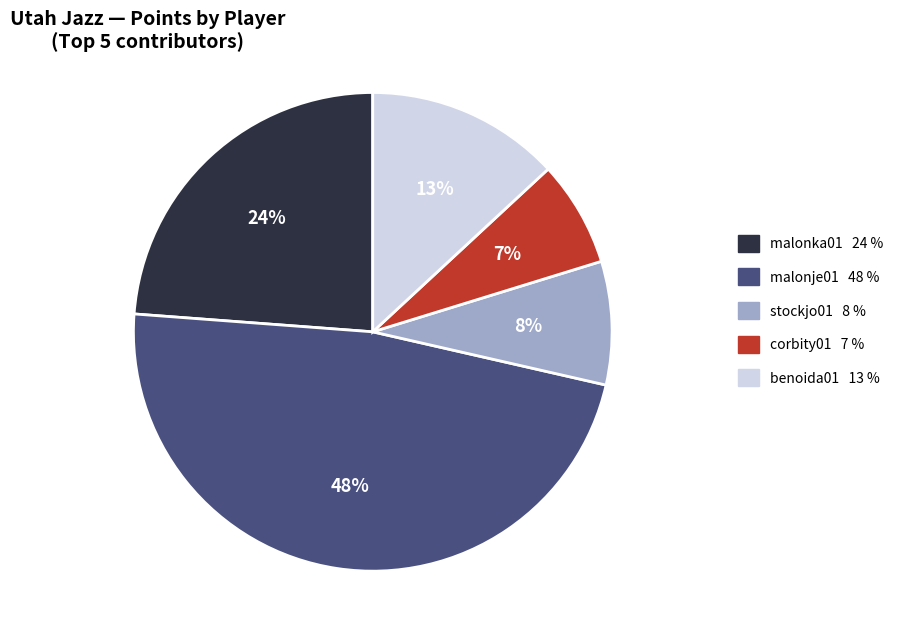

To the nearest percent, what portion does malonka01 represent?

24%